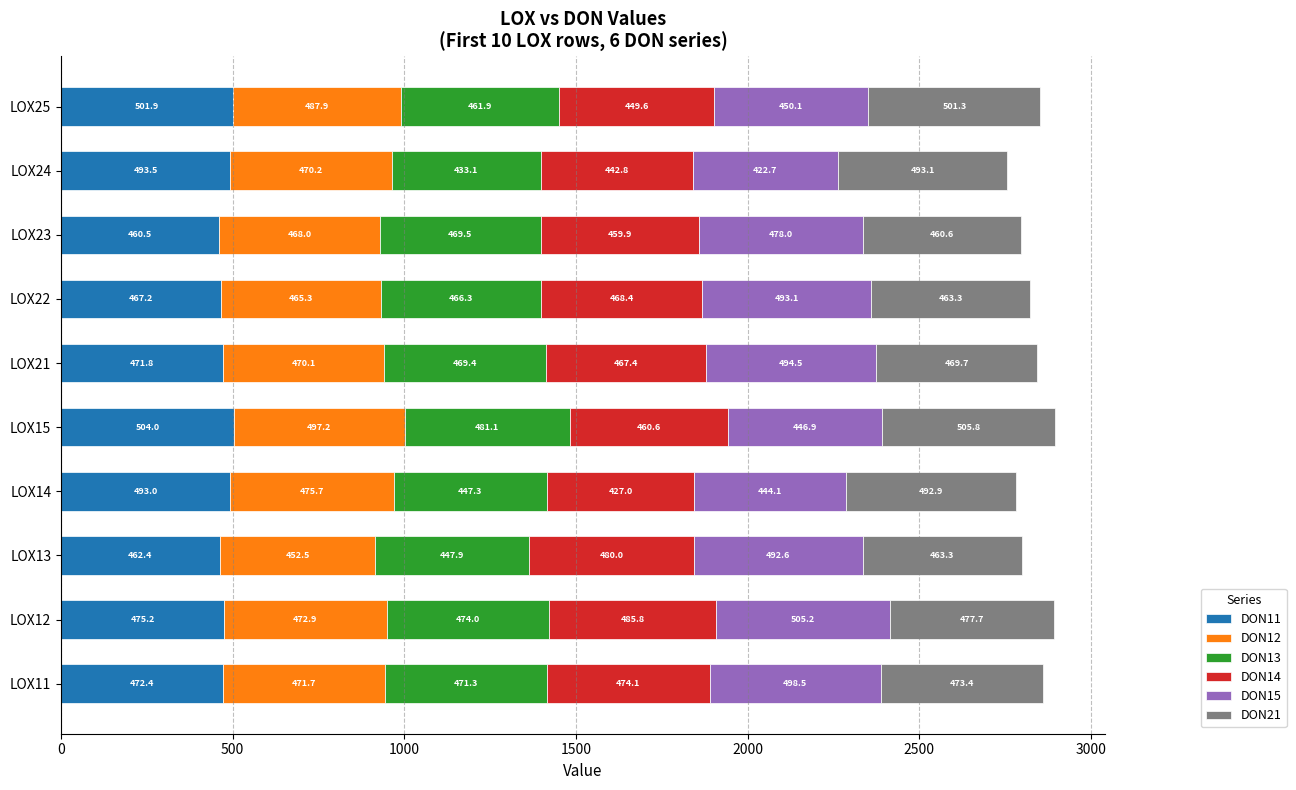

What is the maximum value for DON11?

504.0